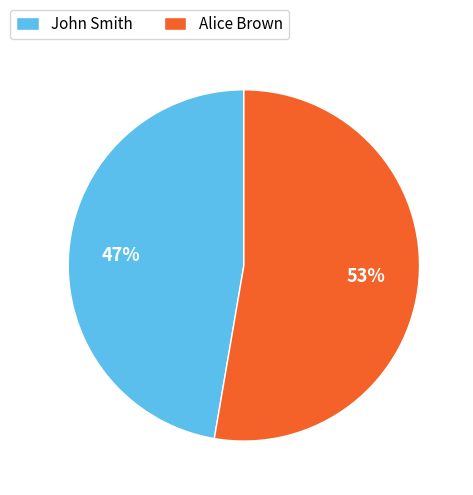

To the nearest percent, what percentage of the pie is John Smith?

47%